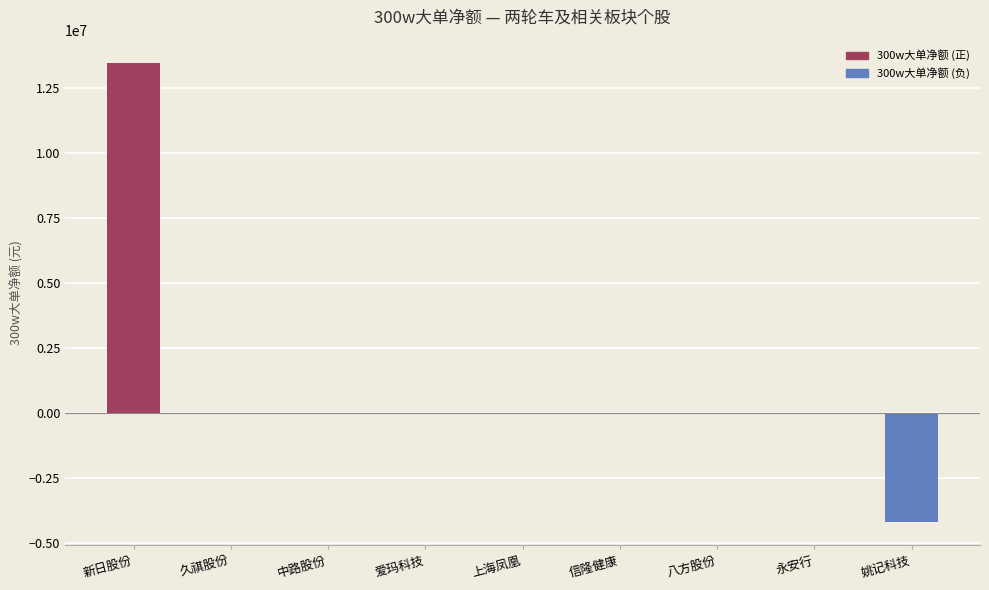

What is the change in value from 新日股份 to 姚记科技?

-17713808